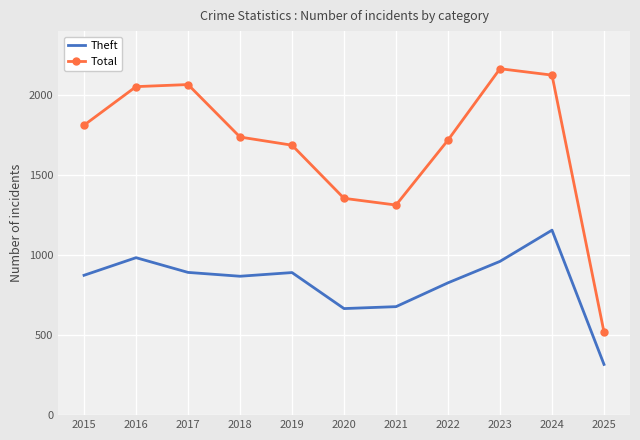

What is the difference between the Total values at 2015 and 2021?

499